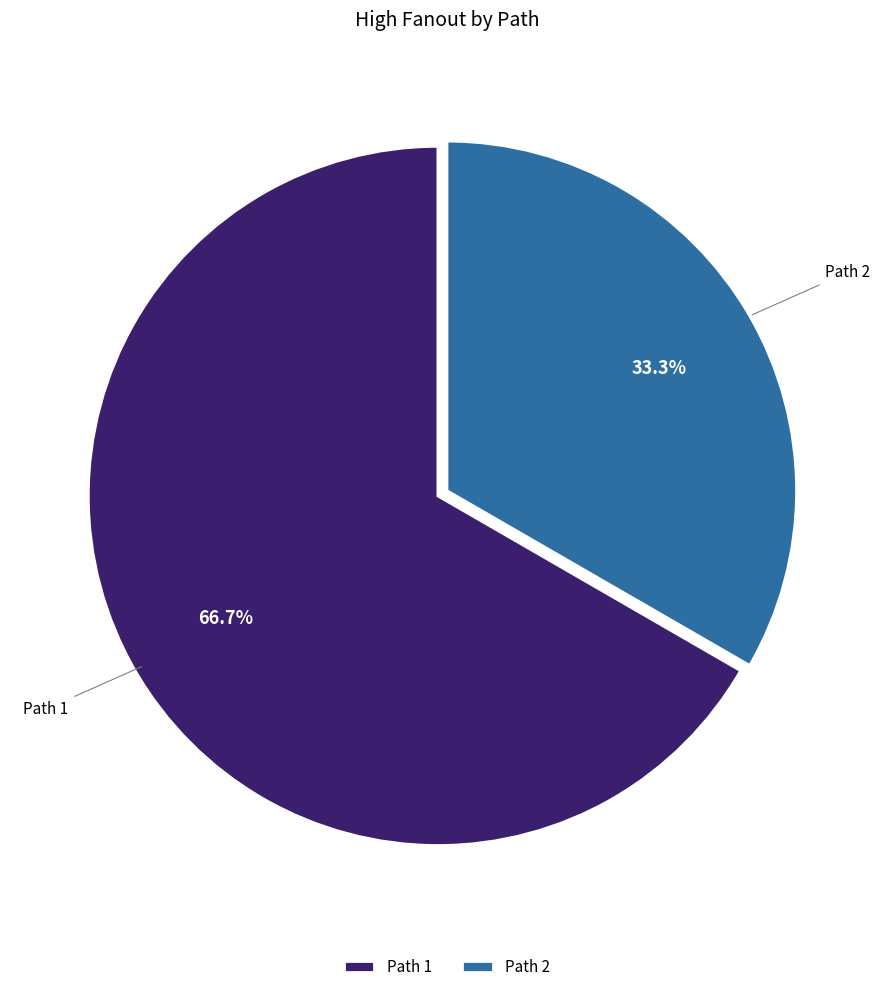

Which category has the biggest portion of the pie?

Path 1